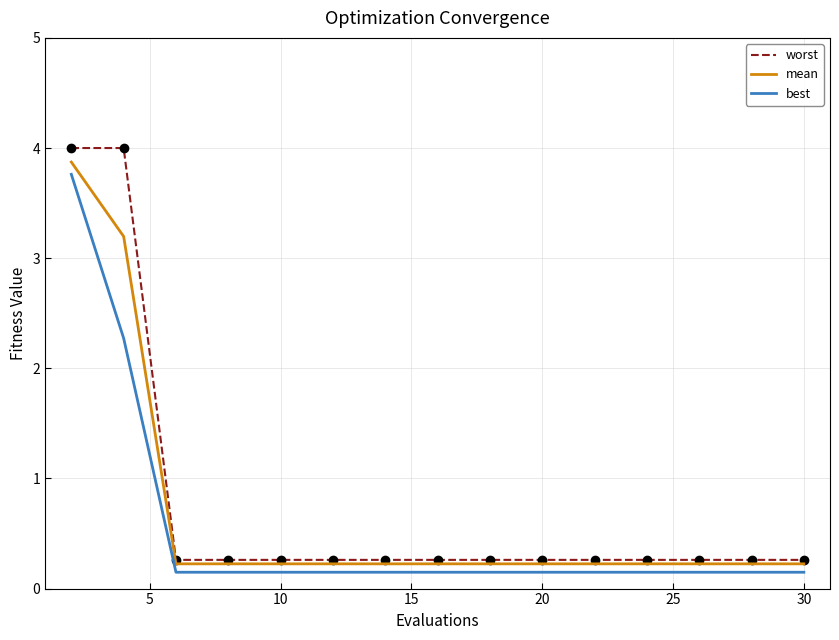

True or false: worst and best intersect in this chart.

False